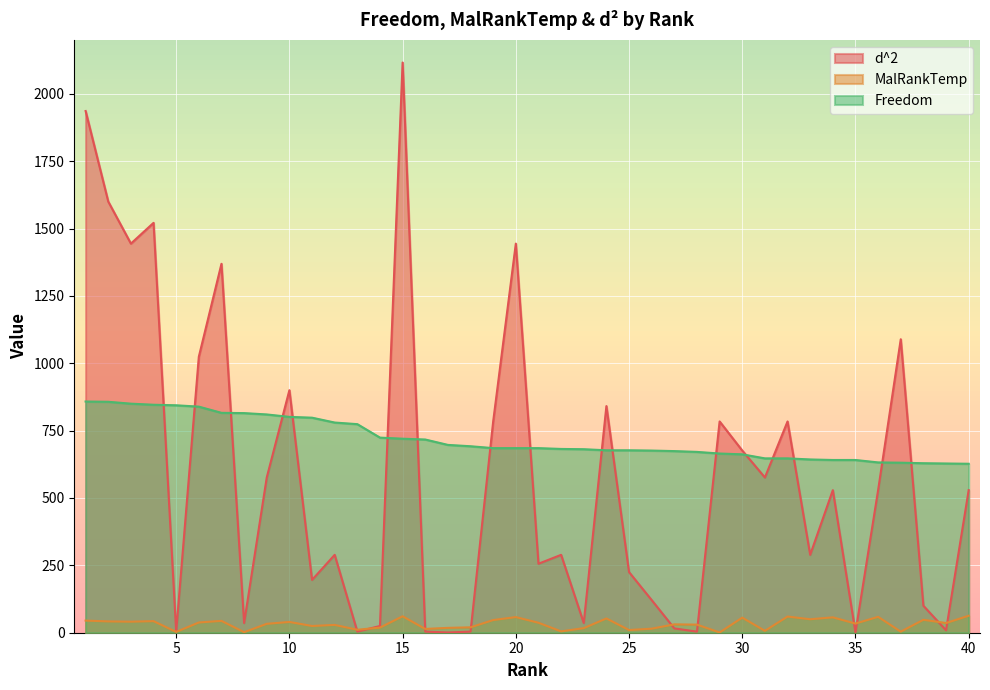

Which series has the largest range (max minus min)?

d^2